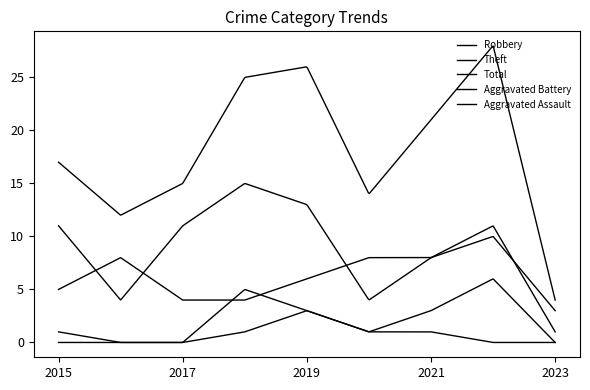

At which category does Total reach its first local peak?

2019